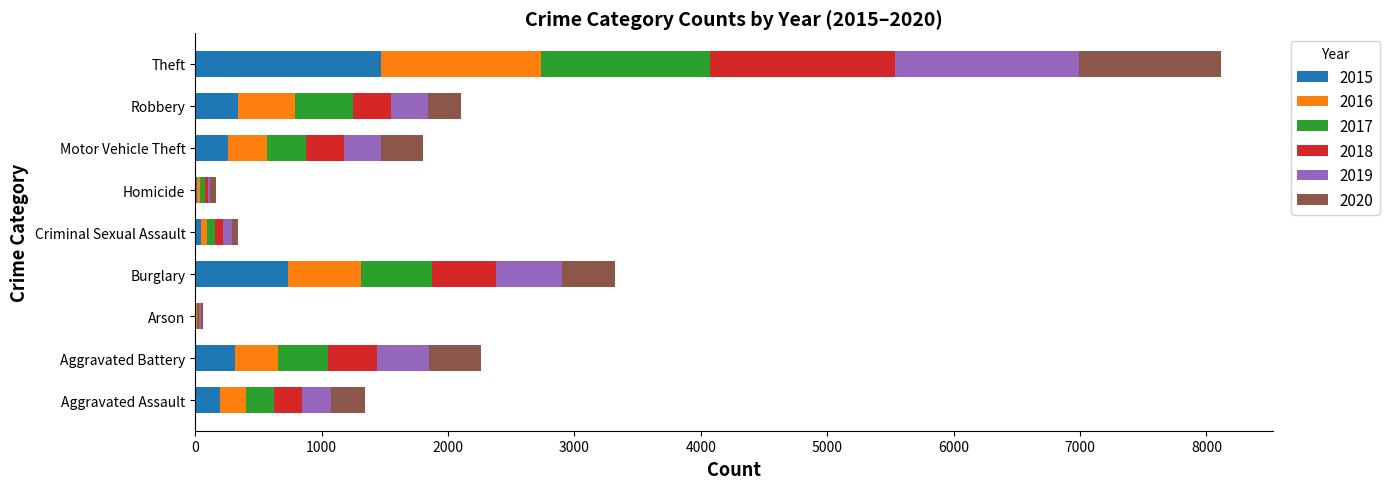

What are all the series names shown in the legend?

2015, 2016, 2017, 2018, 2019, 2020